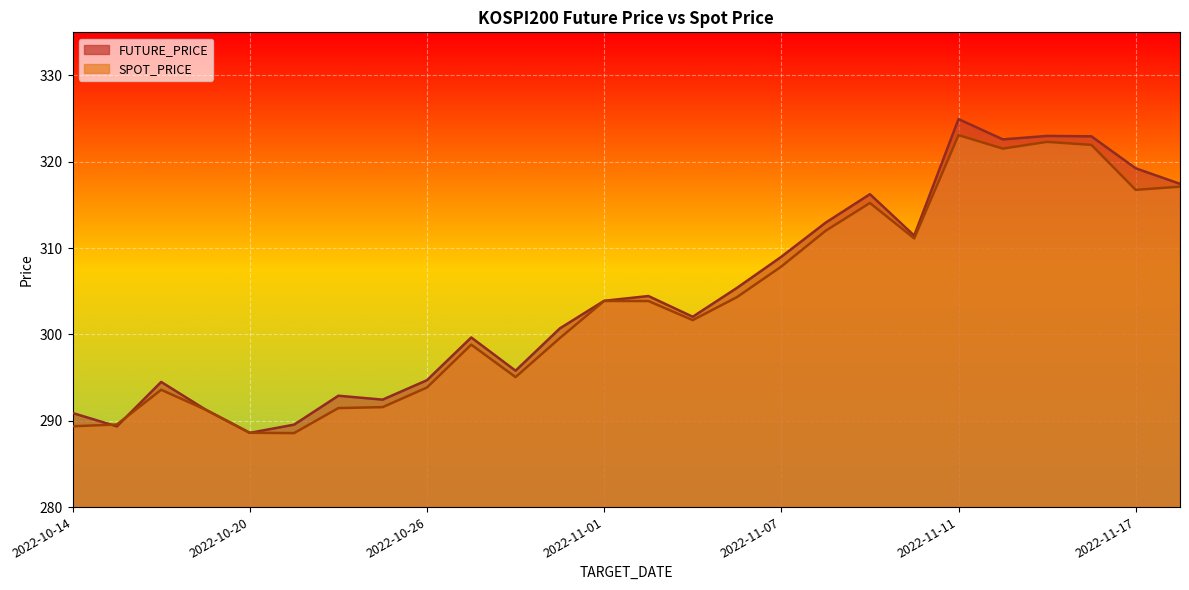

At which label does FUTURE_PRICE reach its peak?

2022-11-11